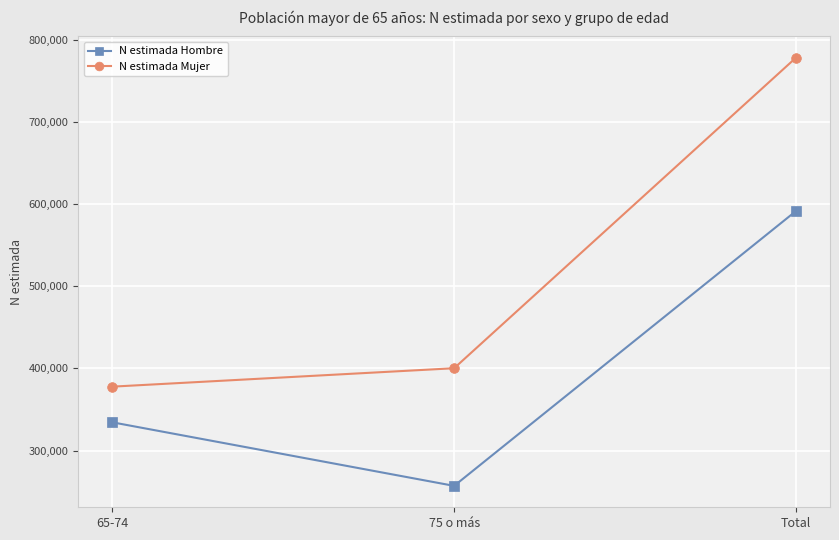

What is the label of the 3rd point from the left?

Total